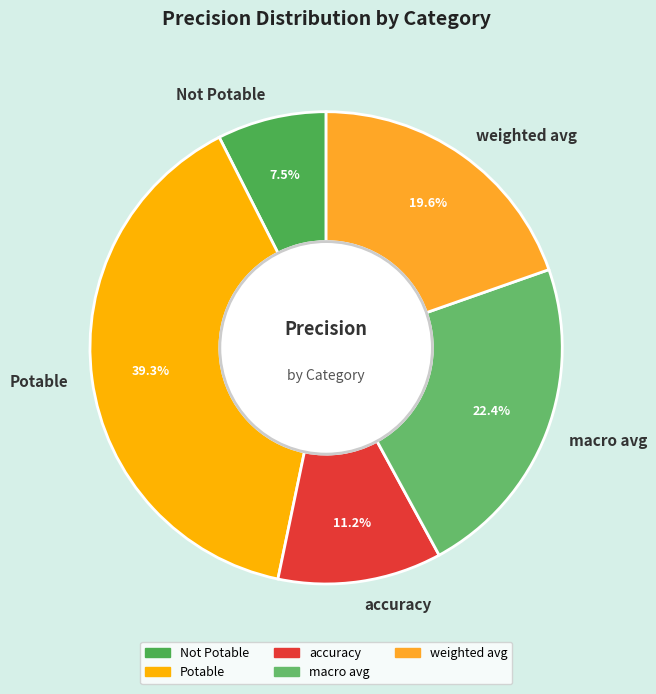

To the nearest percent, what is the average slice percentage?

20%